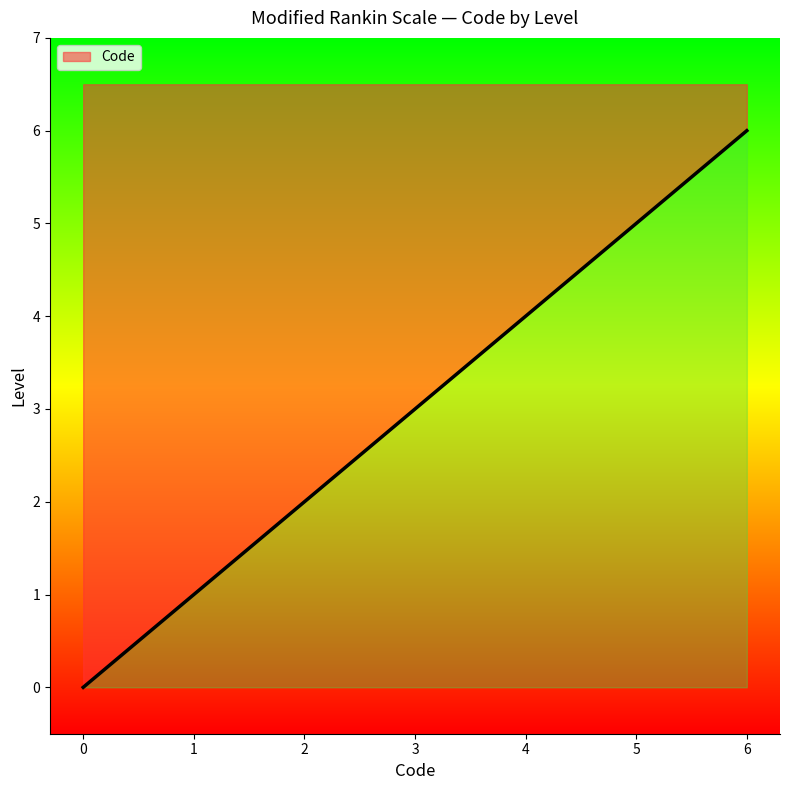

How many positive values are there?

6